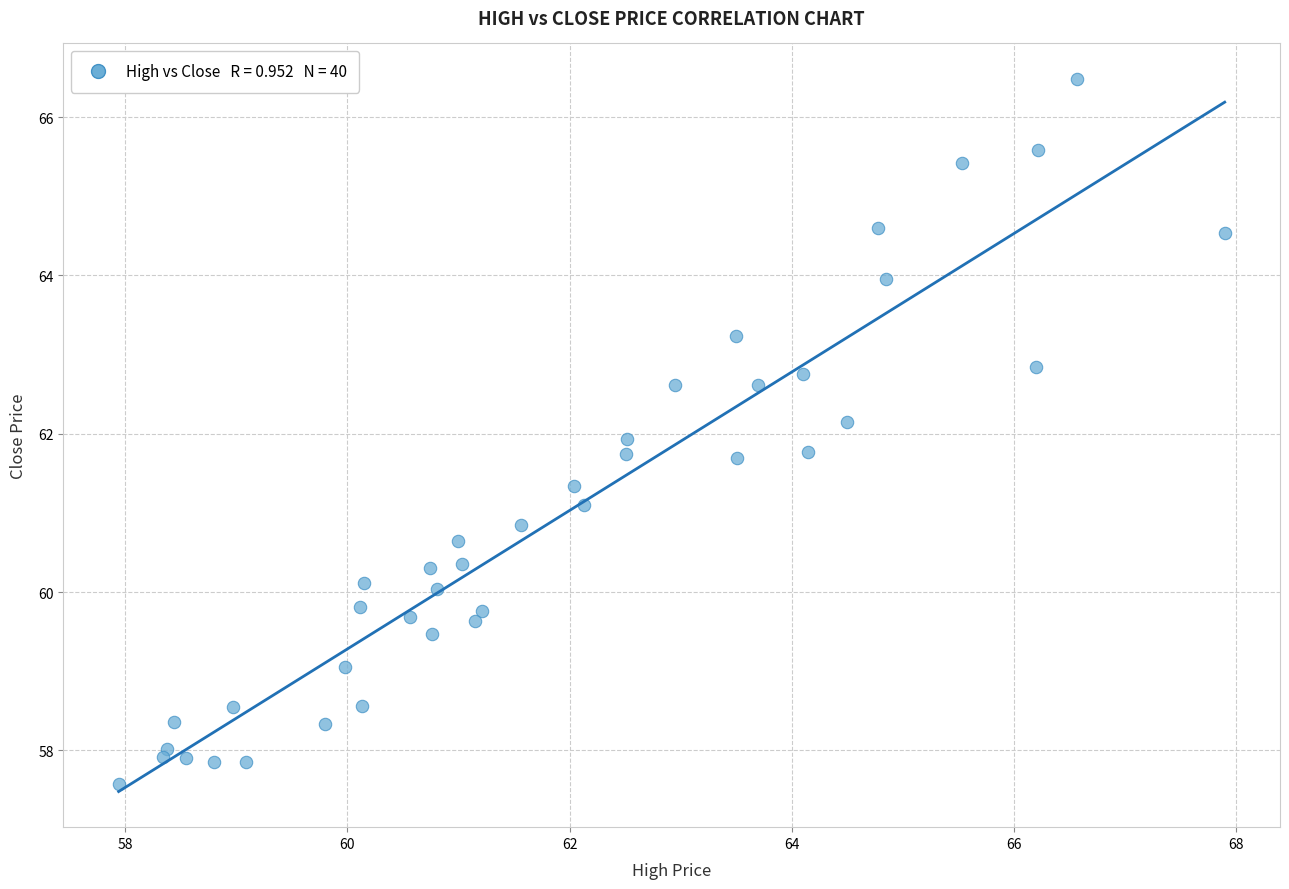

What is the range of X values (max minus min)?

10.0